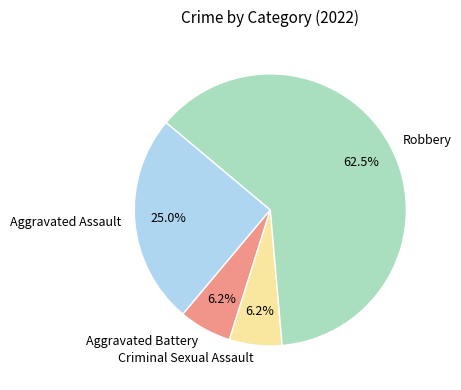

Is there any slice that represents more than half of the pie?

Yes